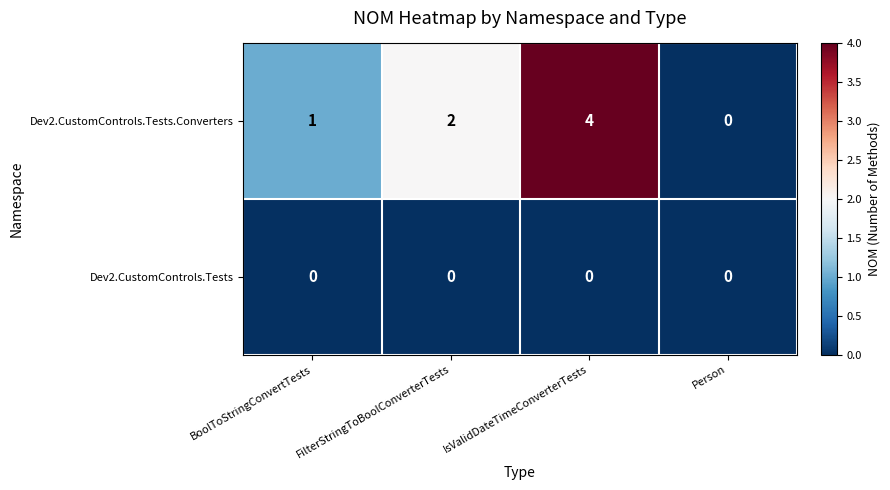

Reading right to left, what are all the values shown in this chart?

Dev2.CustomControls.Tests.Converters: 0	4	2	1
Dev2.CustomControls.Tests: 0	0	0	0